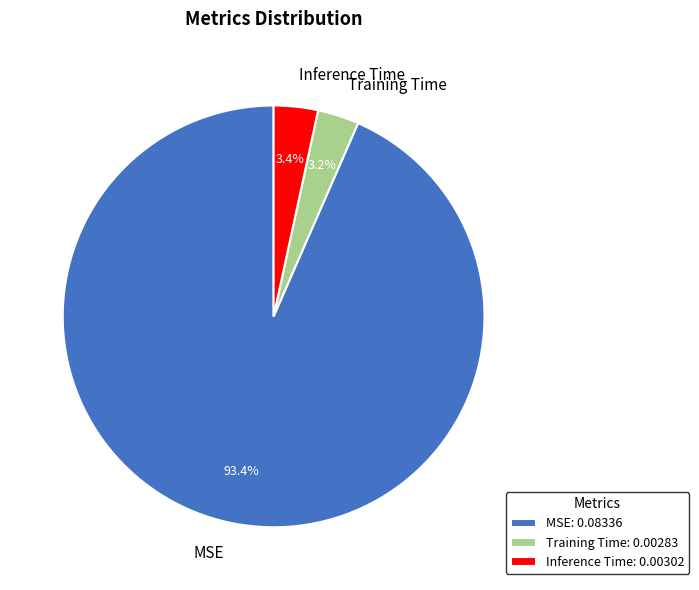

To the nearest percent, what portion does Training Time represent?

3%